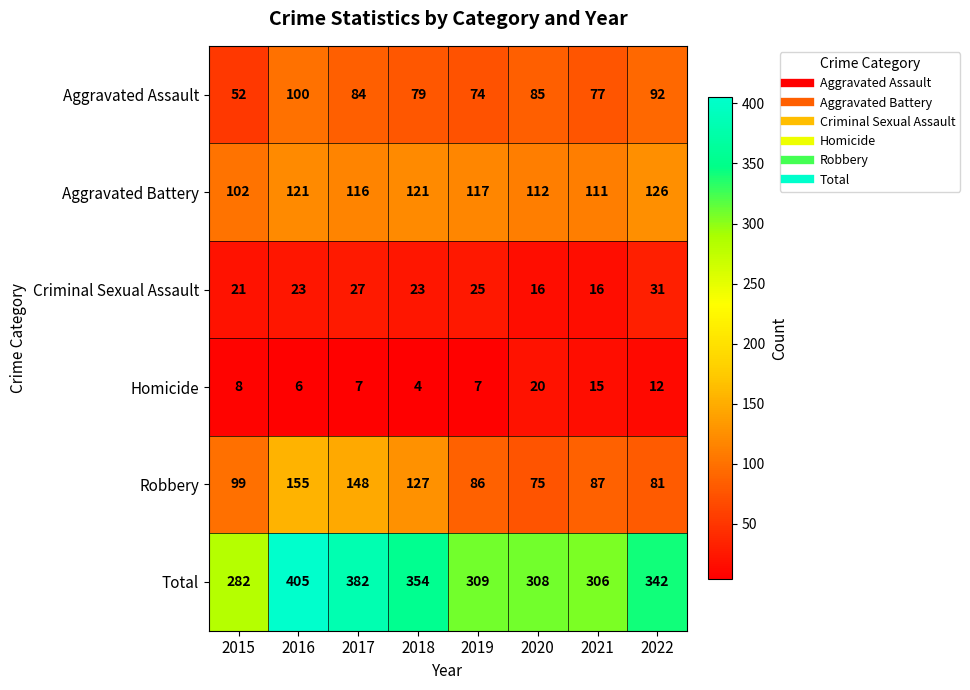

What is the greatest value displayed?

405